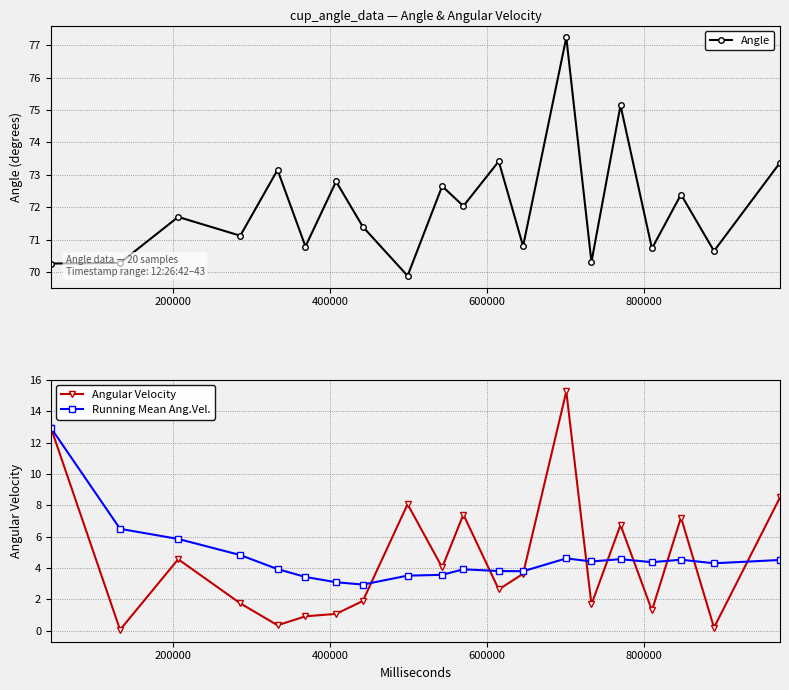

True or false: Angular Velocity has more than 0 points higher than both neighbors.

True